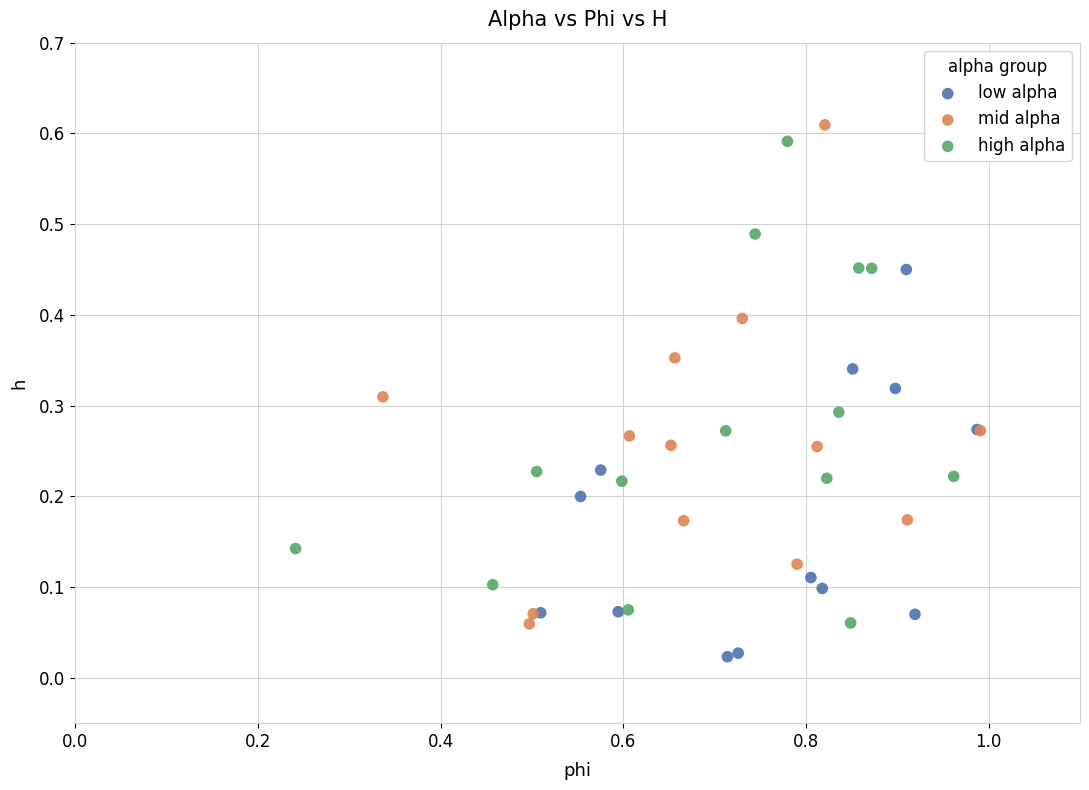

What are all the series names shown in the legend?

low alpha, mid alpha, high alpha